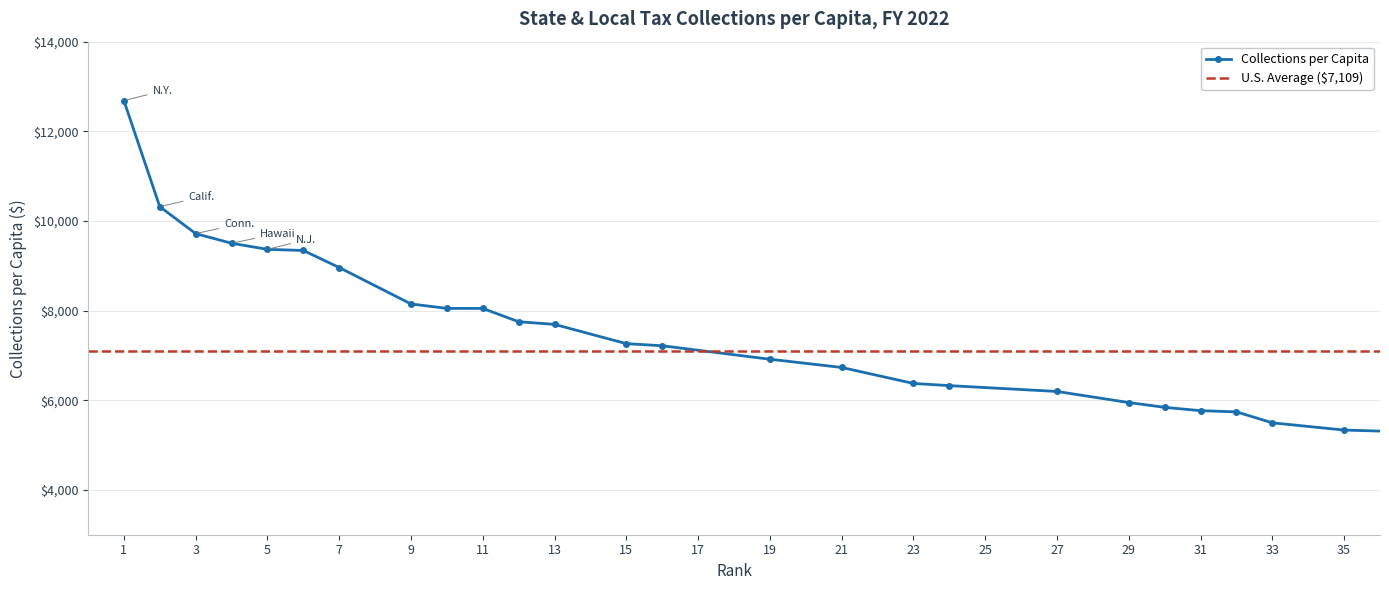

Count the number of categories in the chart.

35